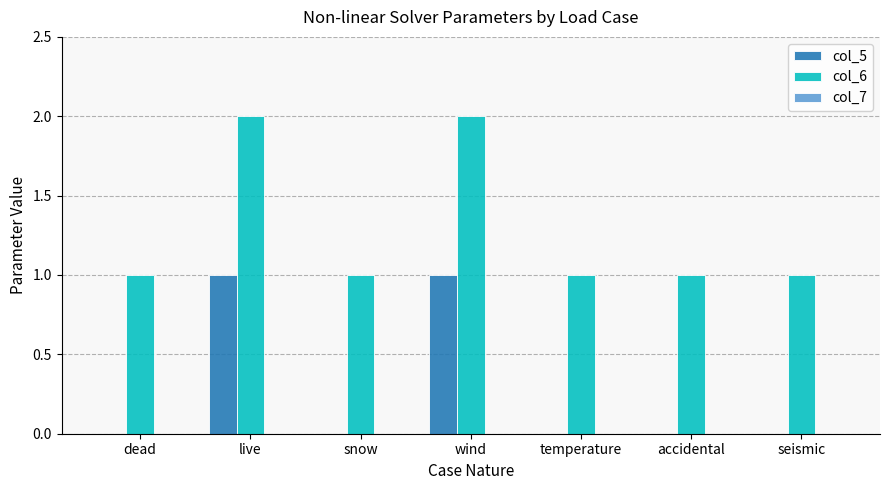

The value of col_5 at snow is 0. True or false?

True